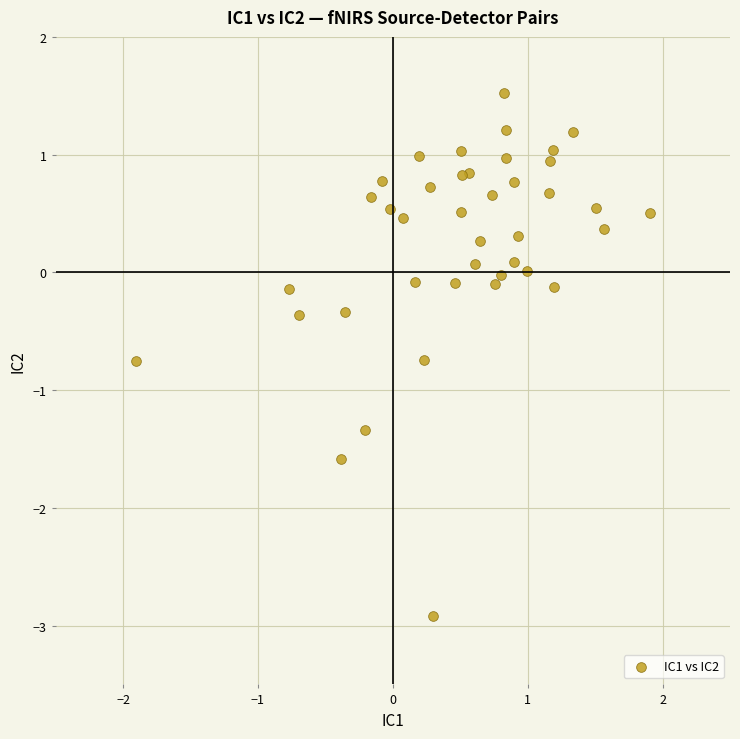

What is the range of Y values (max minus min)?

4.4